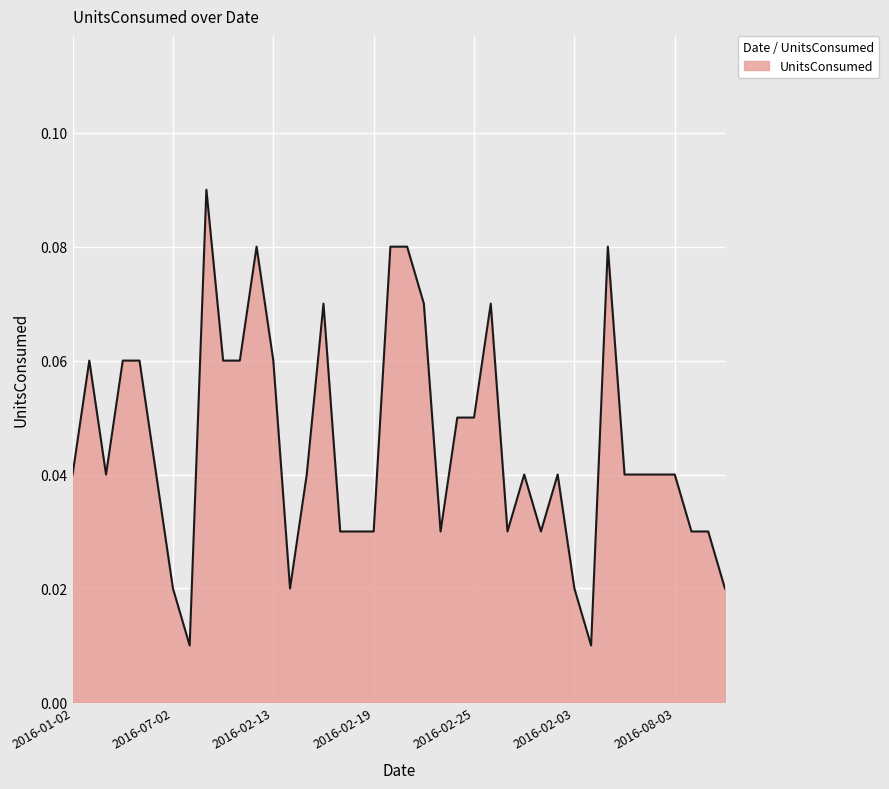

How many lines are shown in the chart?

1